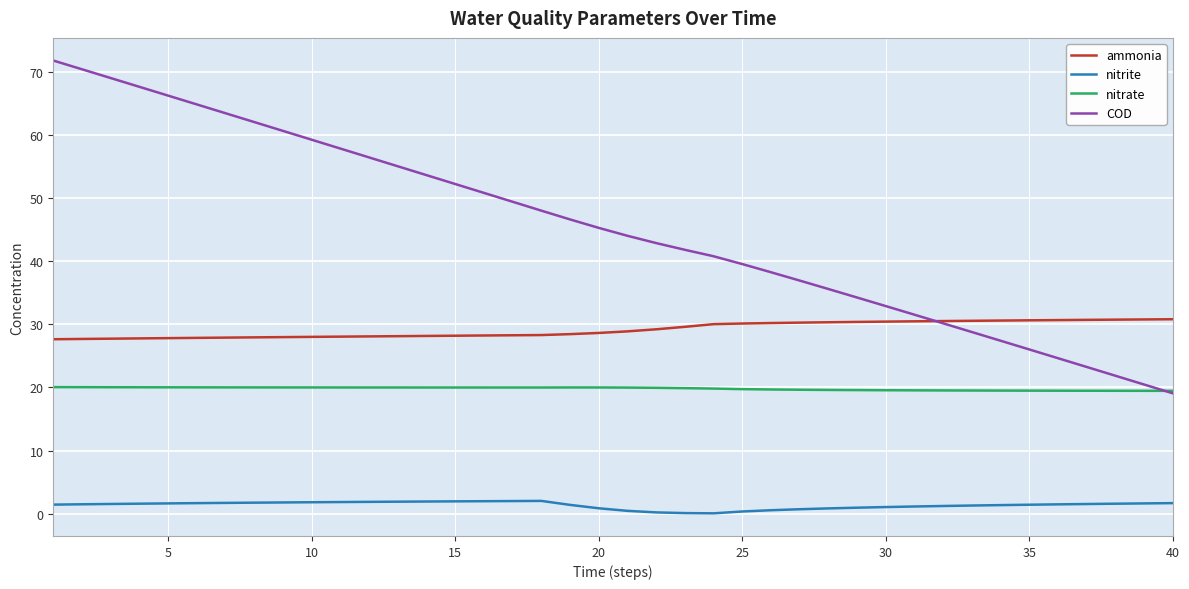

What is the difference between the maximum and minimum values in the nitrite series?

2.0